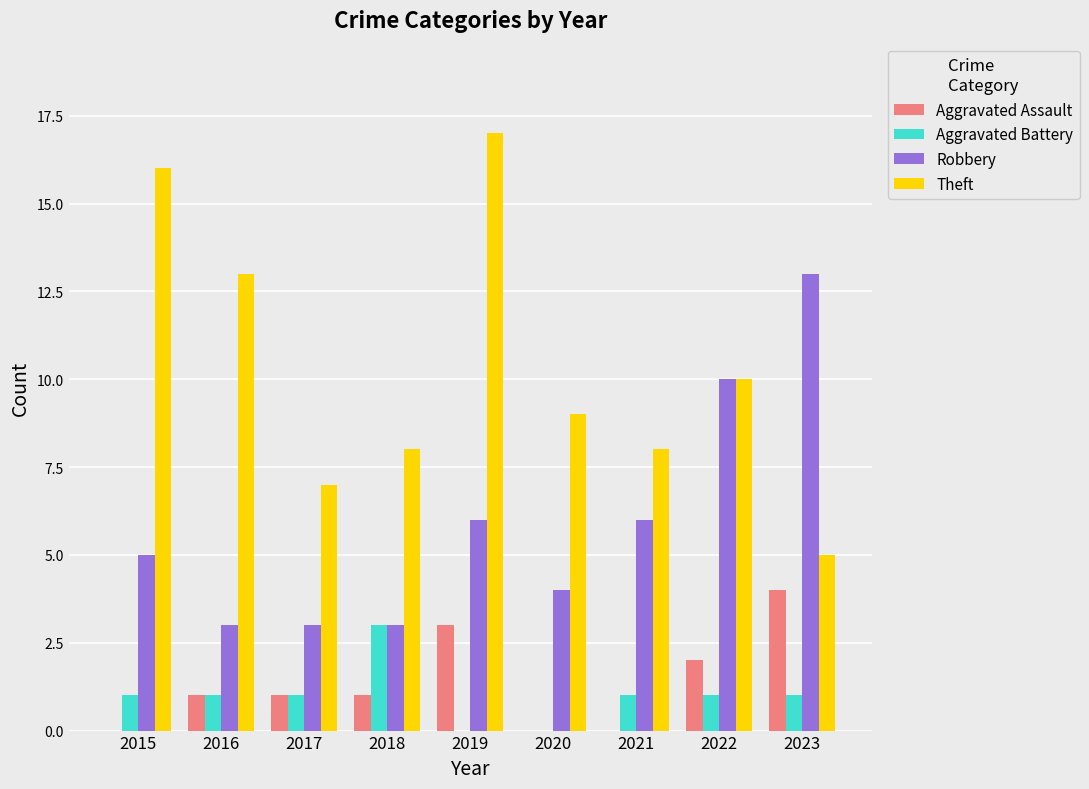

Which series changed the most between 2017 and 2019?

Theft